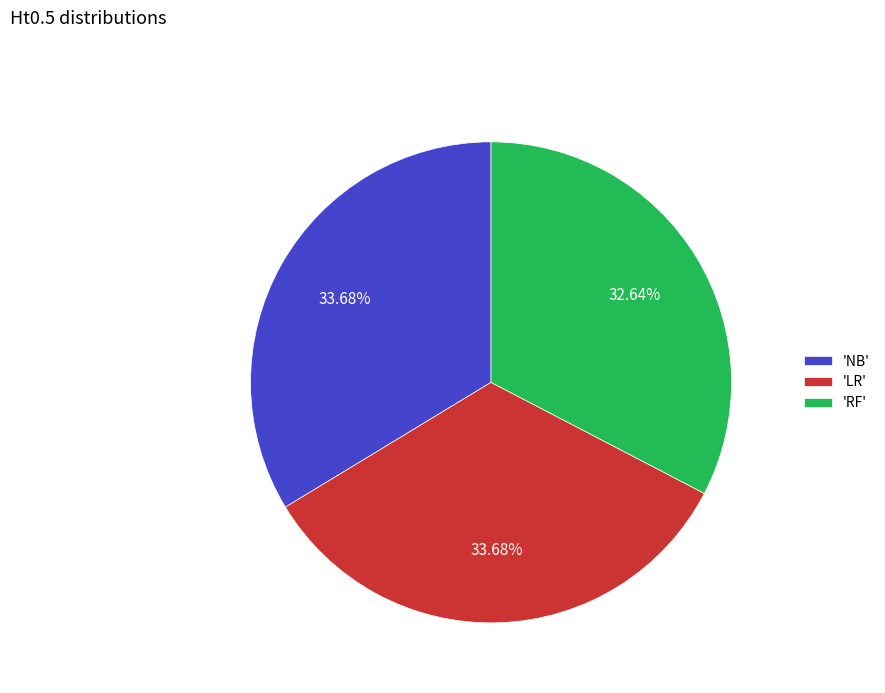

What is the smallest slice in the pie chart?

'RF'